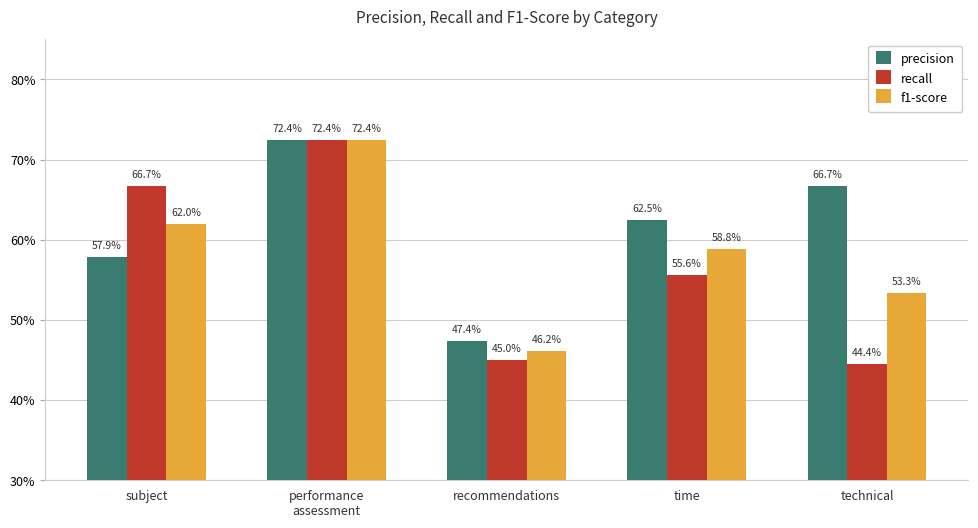

Does the chart contain stacked bars?

No